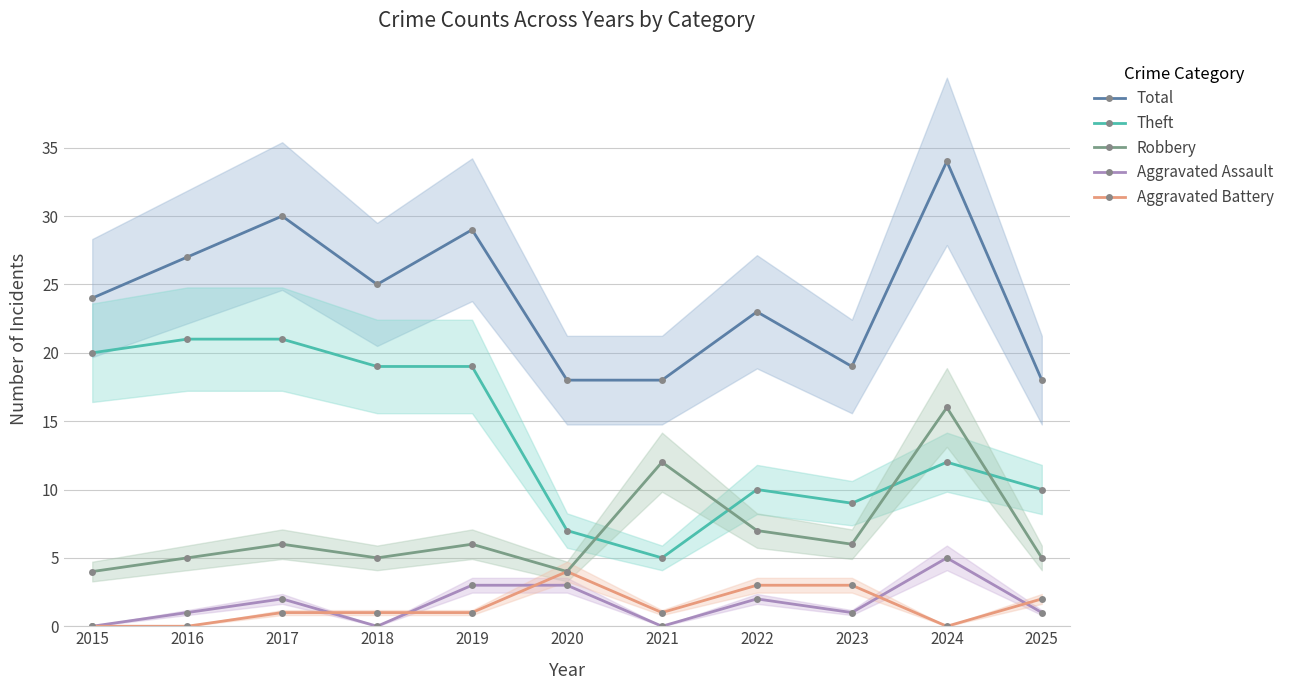

What is the sum of the Robbery values at 2023 and 2016?

11